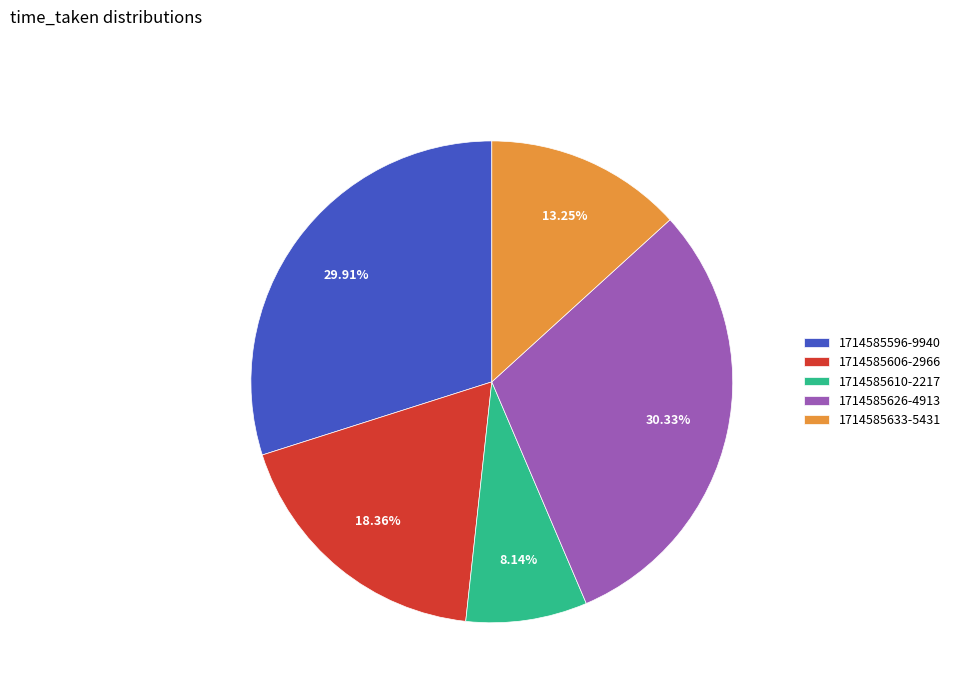

What is the ratio of the value at 1714585633-5431 to the value at 1714585626-4913?

0.4